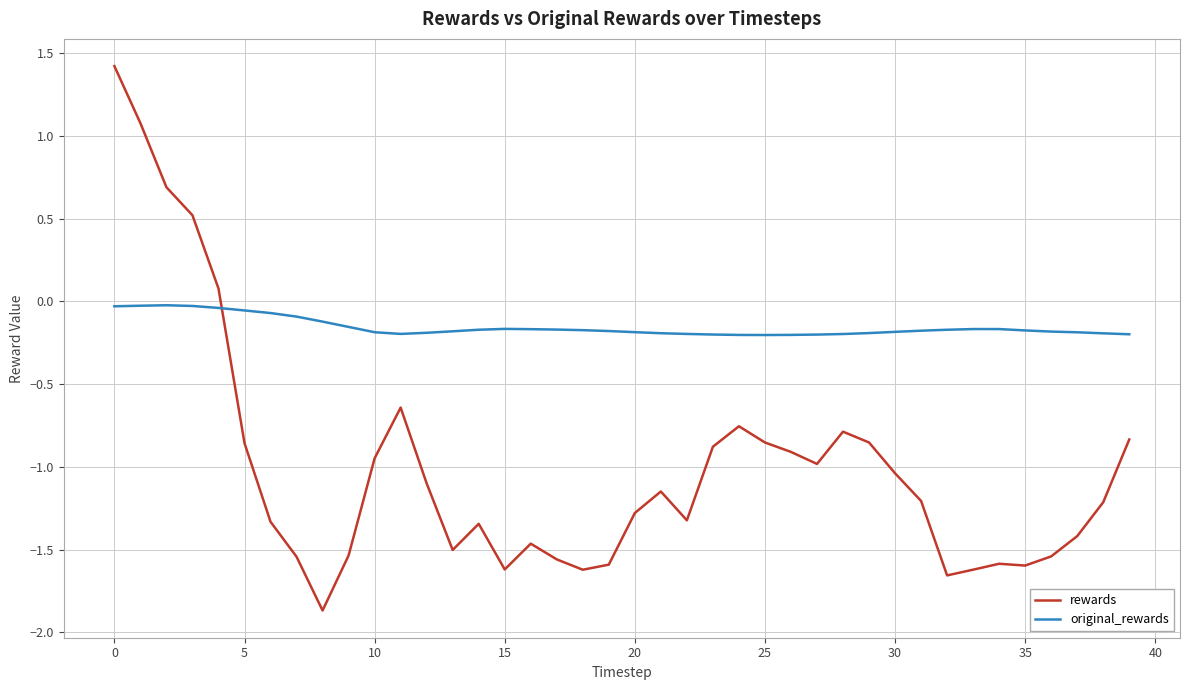

True or false: rewards has more than 1 interior local peaks.

True